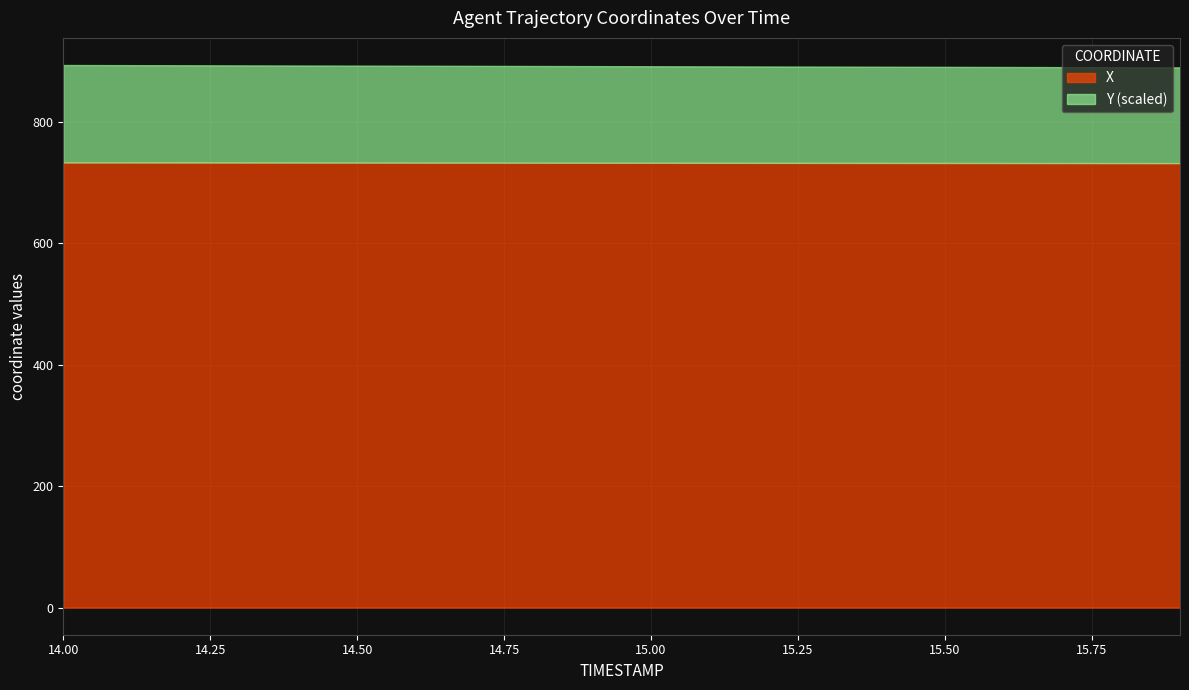

What is the maximum value for X?

733.1